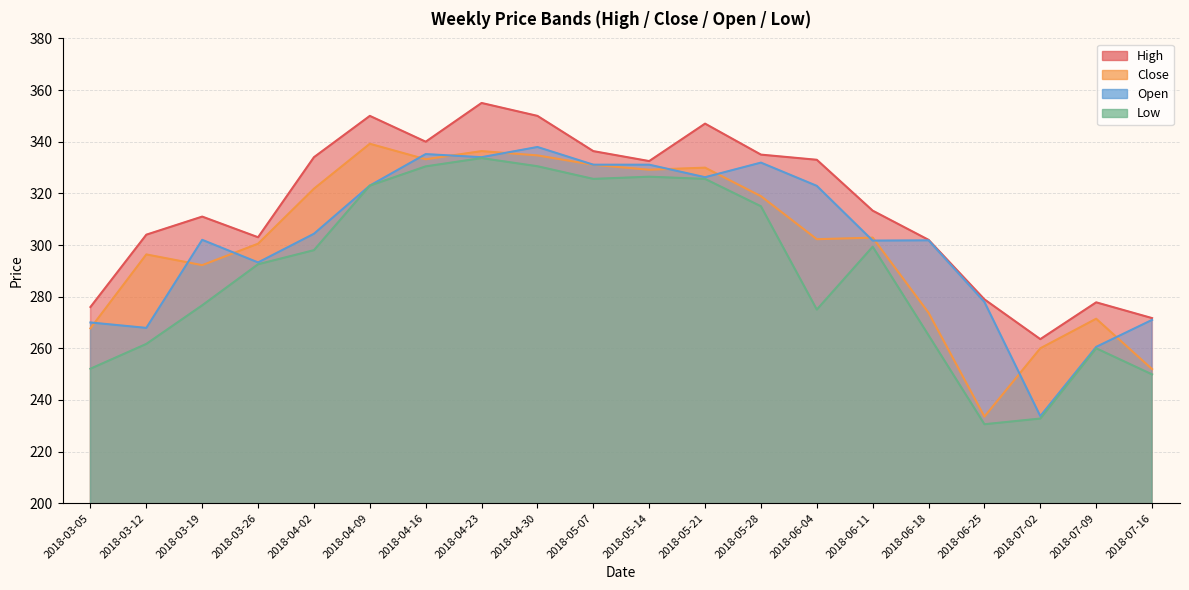

What is the average value of the Open series?

302.9